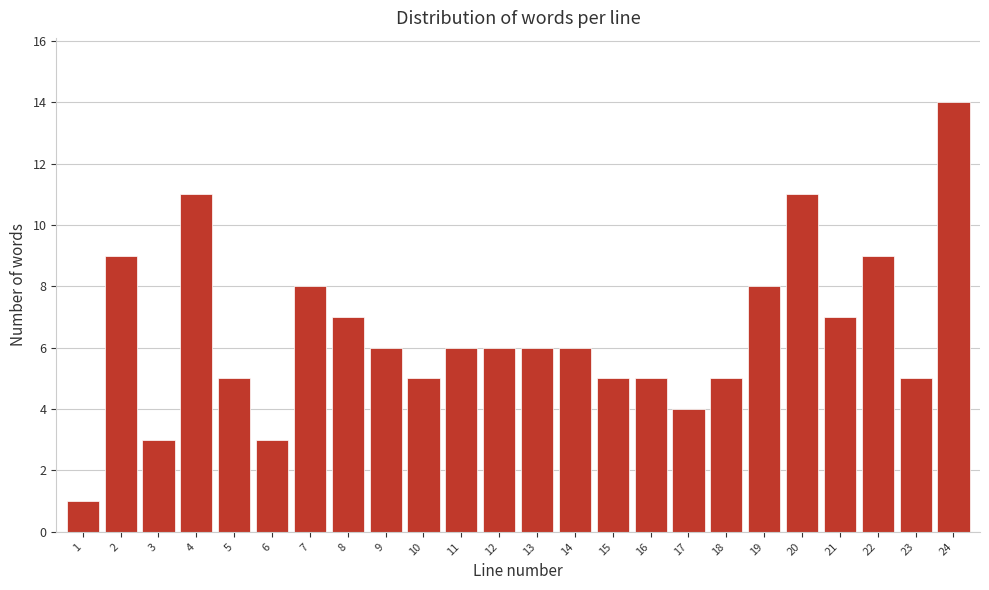

Reading left to right, what are all the values shown in this chart?

1=1	2=9	3=3	4=11	5=5	6=3	7=8	8=7	9=6	10=5	11=6	12=6	13=6	14=6	15=5	16=5	17=4	18=5	19=8	20=11	21=7	22=9	23=5	24=14